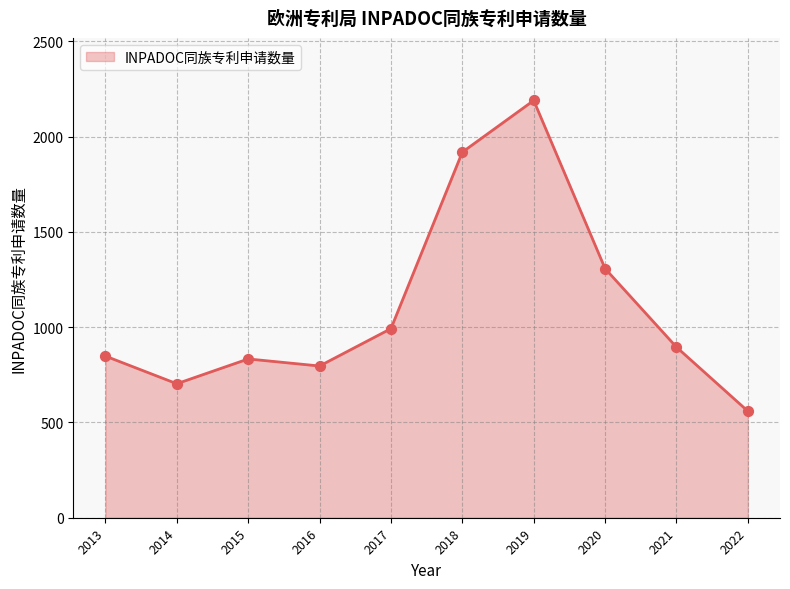

What is the ratio of the value at 2013 to the value at 2016?

1.1